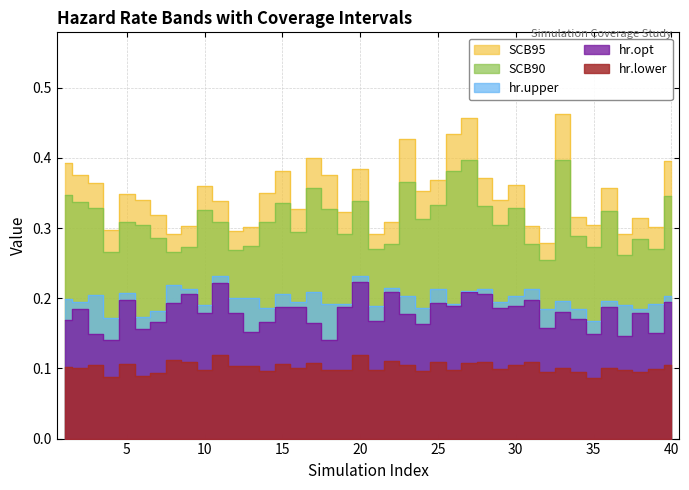

Which series changed the most between 5 and 12?

SCB95